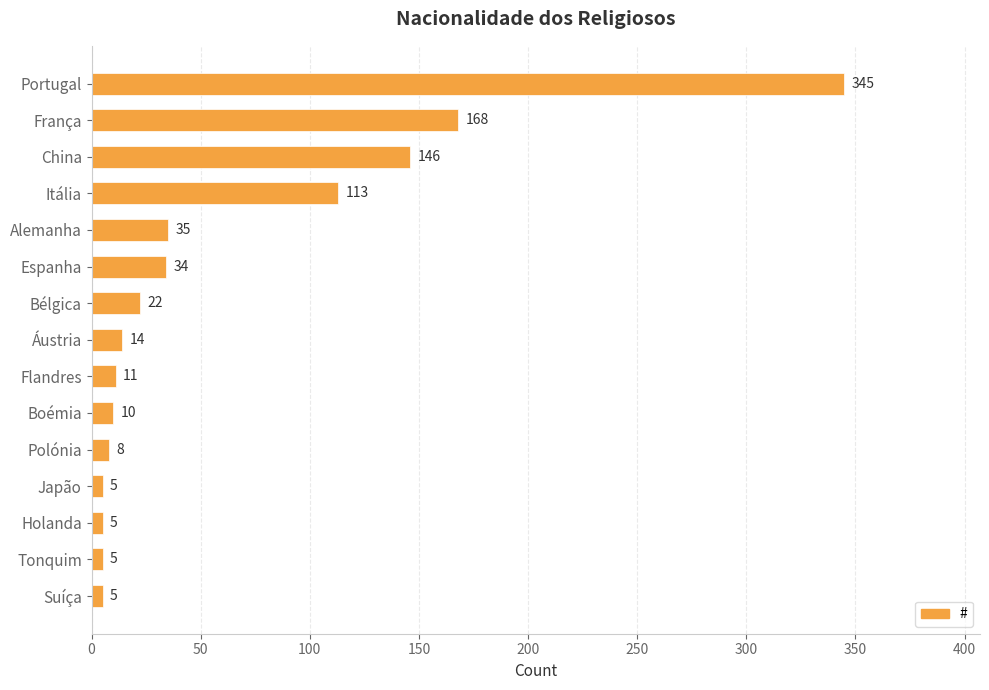

What is the label of the 6th bar from the bottom?

Boémia